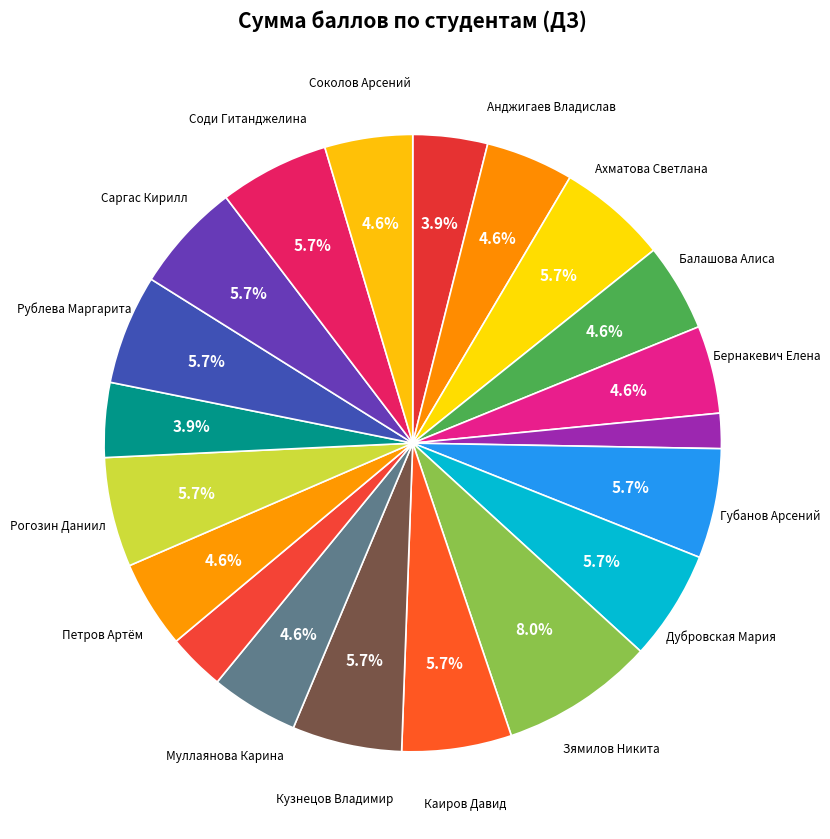

Is there any slice that represents more than half of the pie?

No